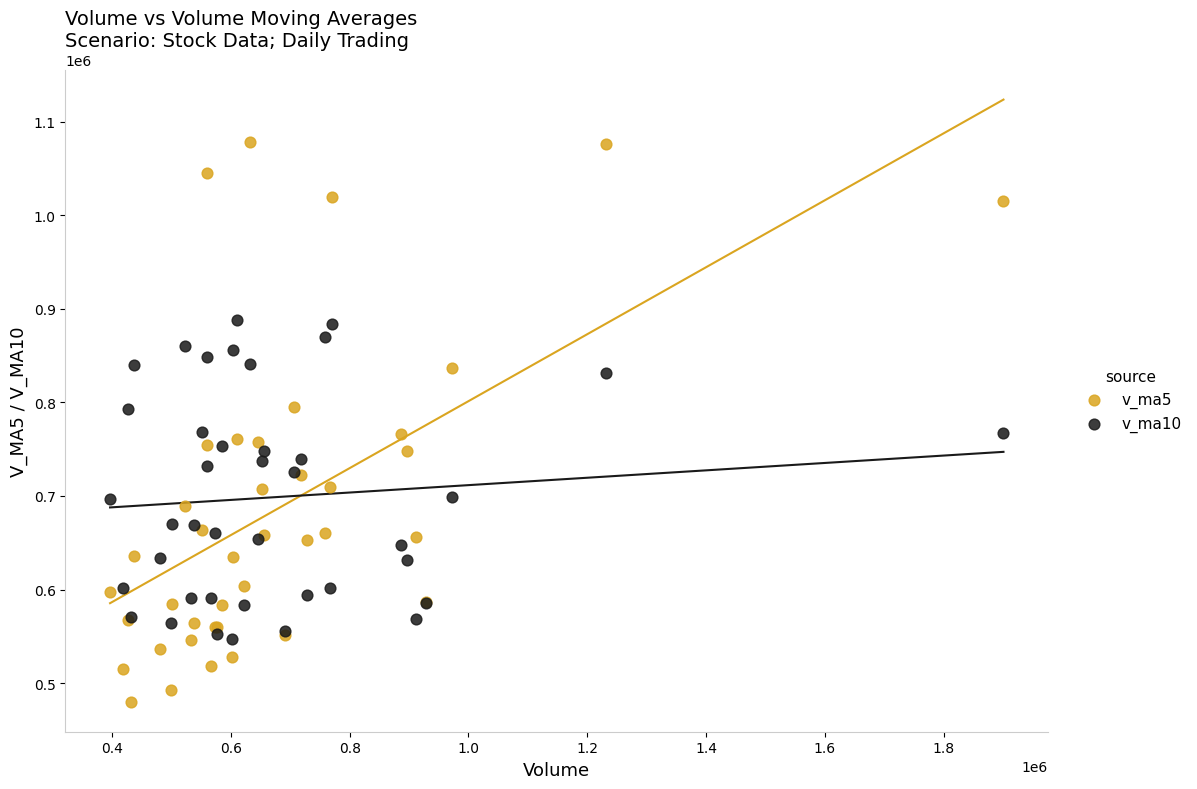

What is the X range (max minus min) for the scatter plot?

1503948.3